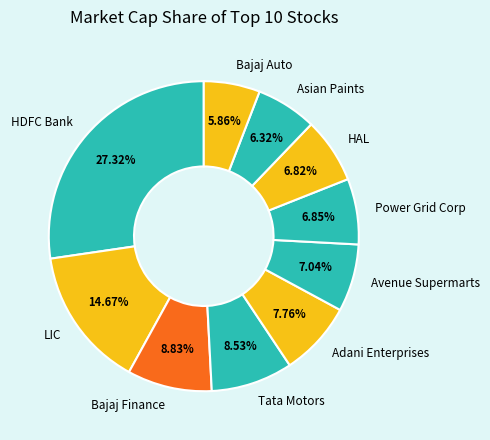

Combined, do Bajaj Auto and Bajaj Finance account for over 50%?

No